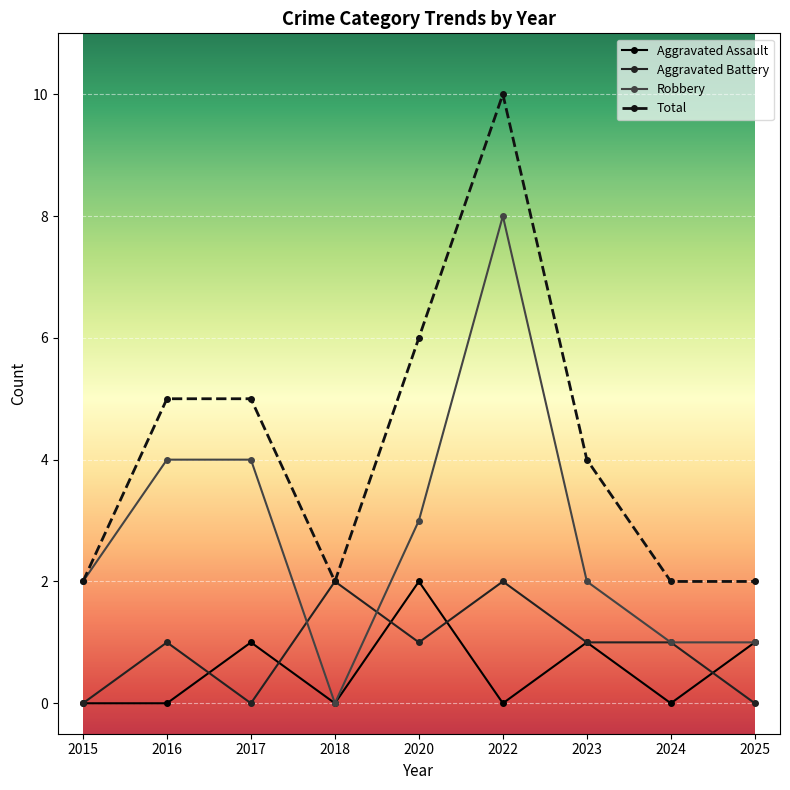

Reading left to right, list all the values displayed in this chart.

Aggravated Assault: 2015=0	2016=0	2017=1	2018=0	2020=2	2022=0	2023=1	2024=0	2025=1
Aggravated Battery: 2015=0	2016=1	2017=0	2018=2	2020=1	2022=2	2023=1	2024=1	2025=0
Robbery: 2015=2	2016=4	2017=4	2018=0	2020=3	2022=8	2023=2	2024=1	2025=1
Total: 2015=2	2016=5	2017=5	2018=2	2020=6	2022=10	2023=4	2024=2	2025=2